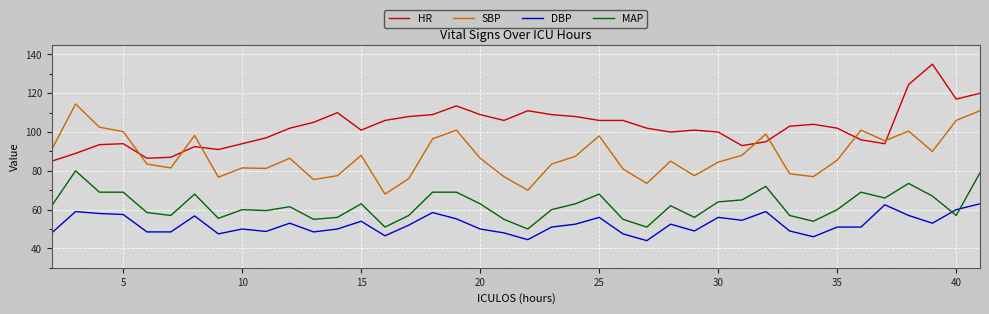

How many lines are shown in the chart?

4